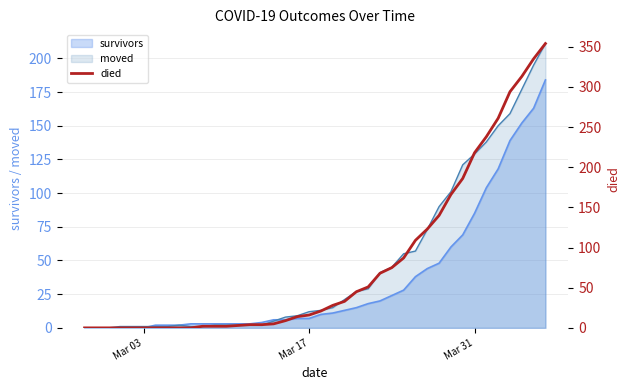

True or false: the data has more than 2 interior local peaks.

False